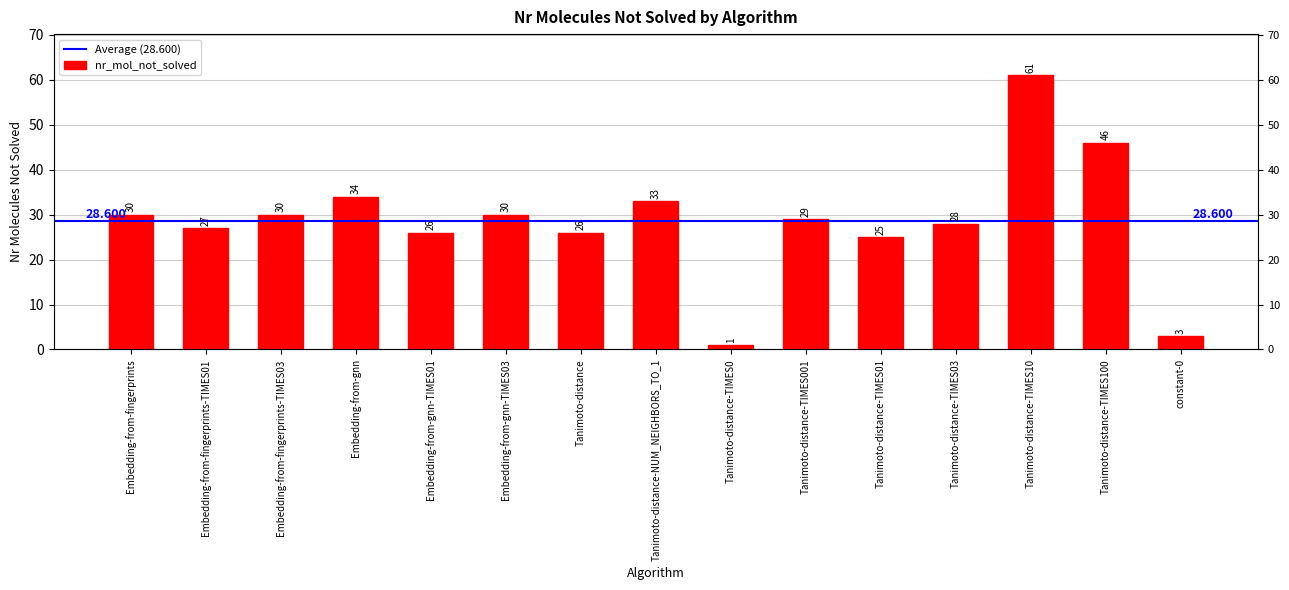

Where does the data first go above 29?

Embedding-from-fingerprints